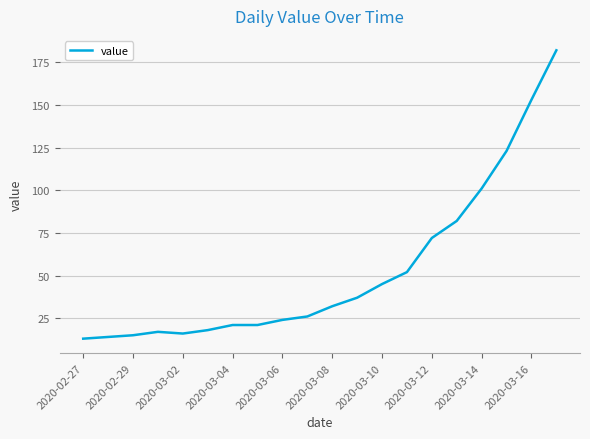

What is the minimum value shown in the chart?

13